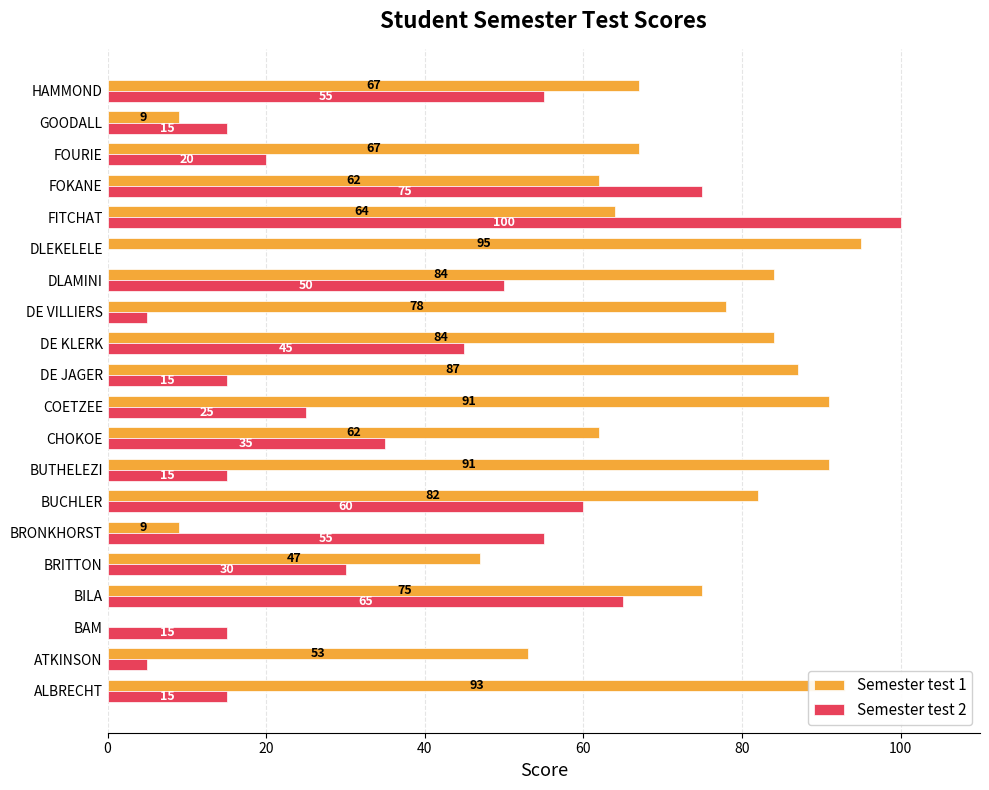

The Semester test 1 series shows 26 at FITCHAT. True or false?

False